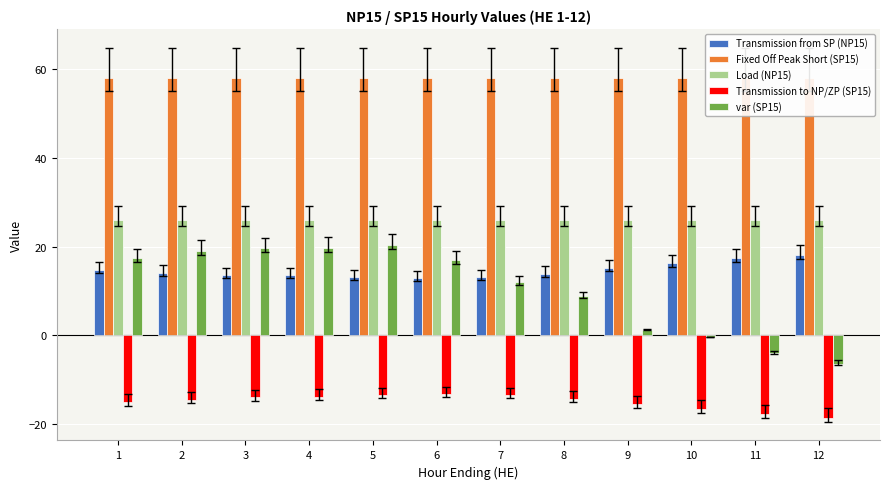

What is the value of the Transmission to NP/ZP (SP15) bar at the 1st from the left?

-15.0